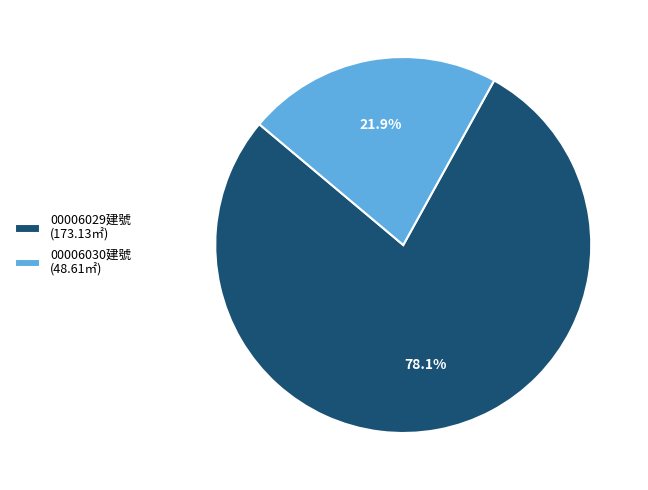

Rank the categories by value from lowest to highest.

00006030建號 (48.61㎡), 00006029建號 (173.13㎡)